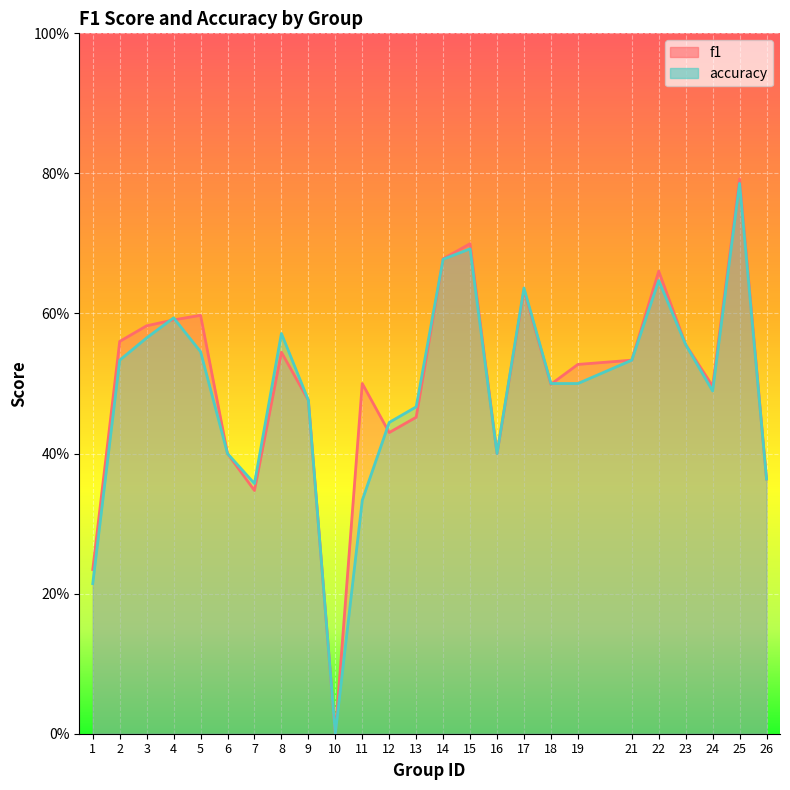

What is the difference between the second highest and second lowest values in the f1 series?

0.5